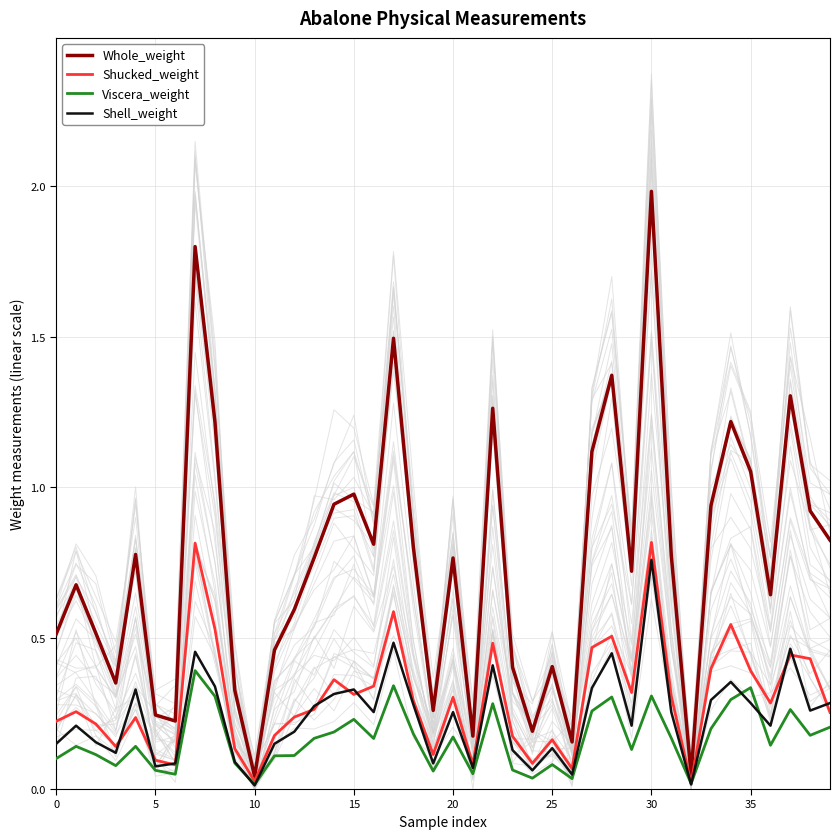

What is the difference between the second highest and minimum values in the Whole_weight series?

1.8